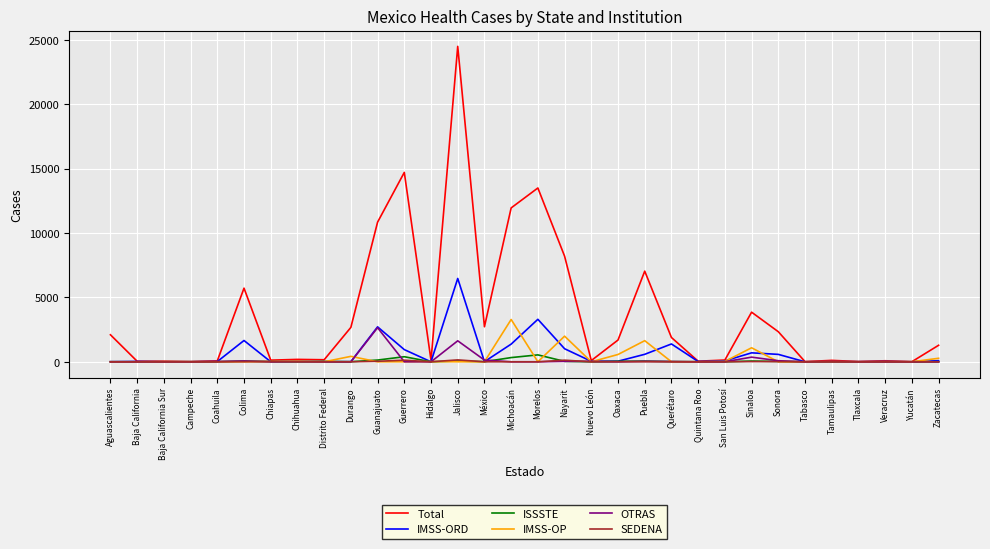

What is the difference between the second highest and second lowest values in the IMSS-ORD series?

3301